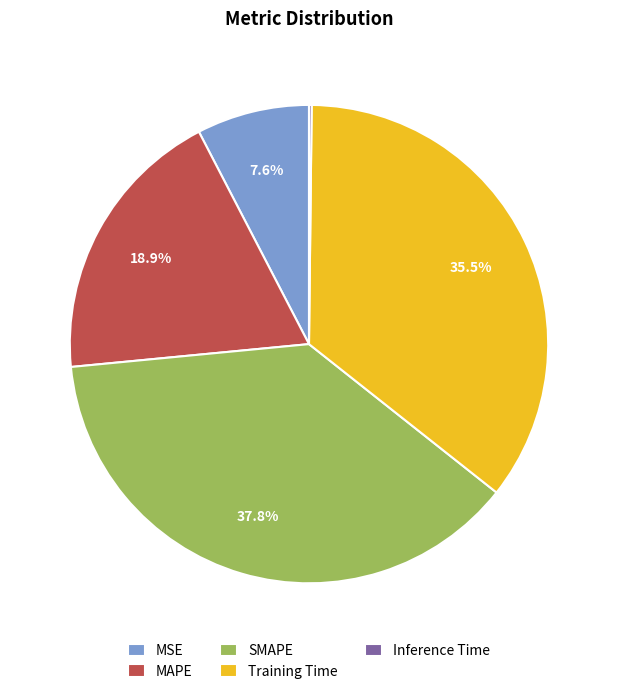

To the nearest percent, what is the combined percentage of SMAPE and Training Time?

73%